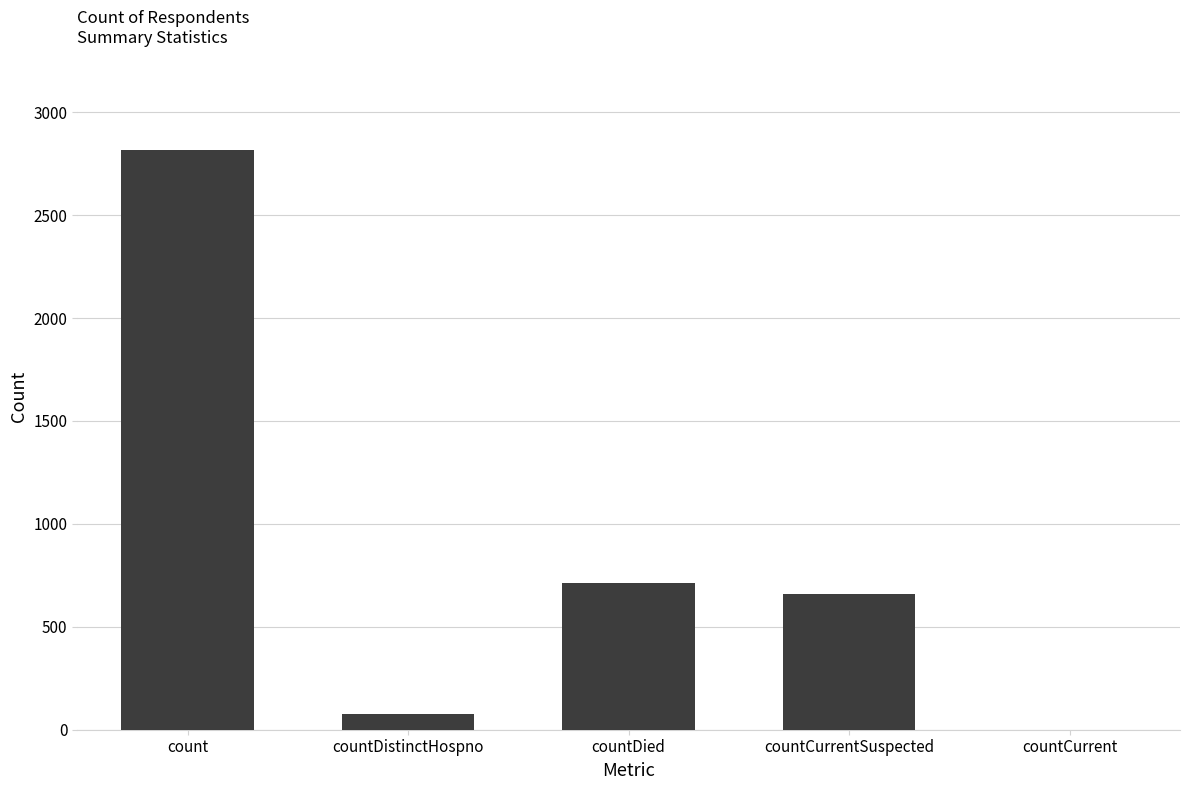

At which category does the chart reach its peak across all series?

count